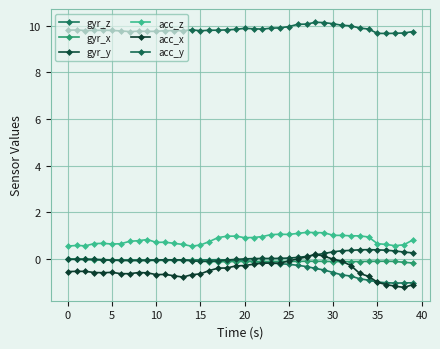

Does the chart have visible grid lines?

Yes